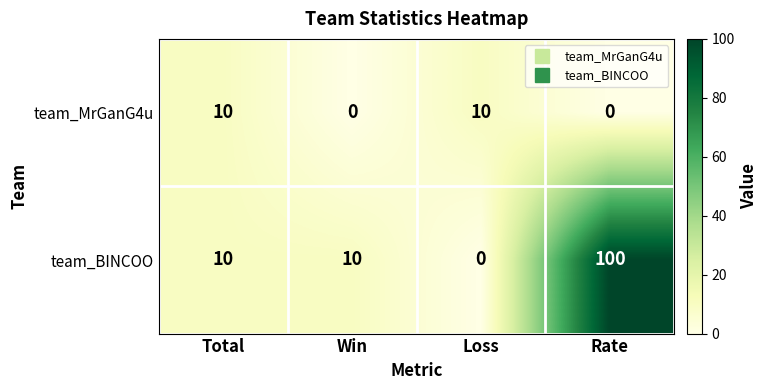

What is the sum of the team_BINCOO values at Rate and Win?

110